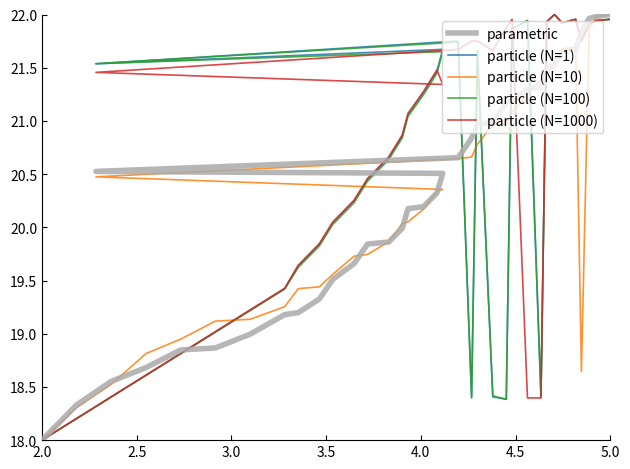

What is the difference between the maximum and minimum values in the parametric series?

4.0